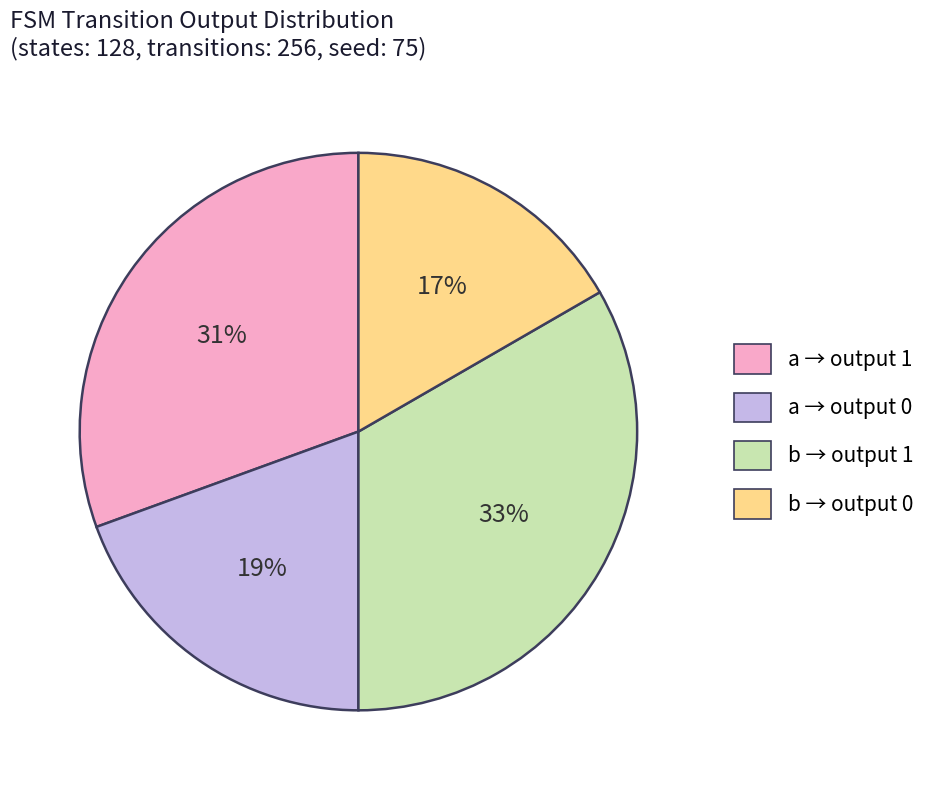

Count the number of slices in the pie.

4